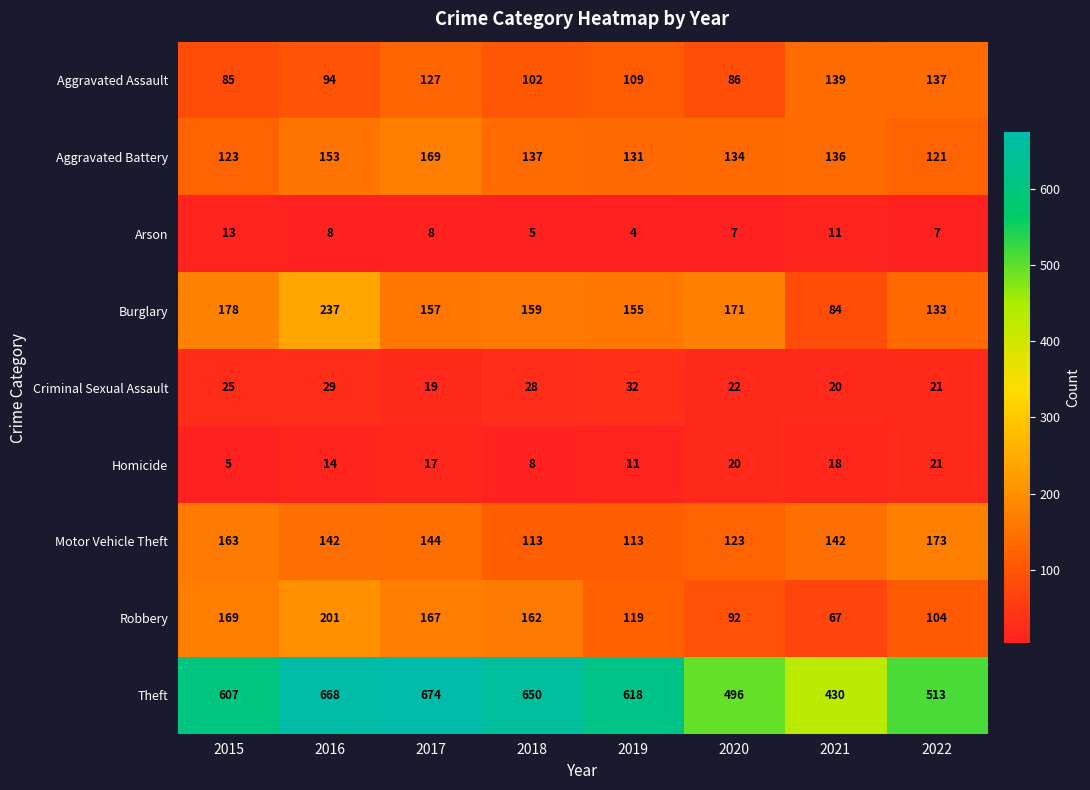

Read the Homicide value at 2020, to the nearest 10.

20